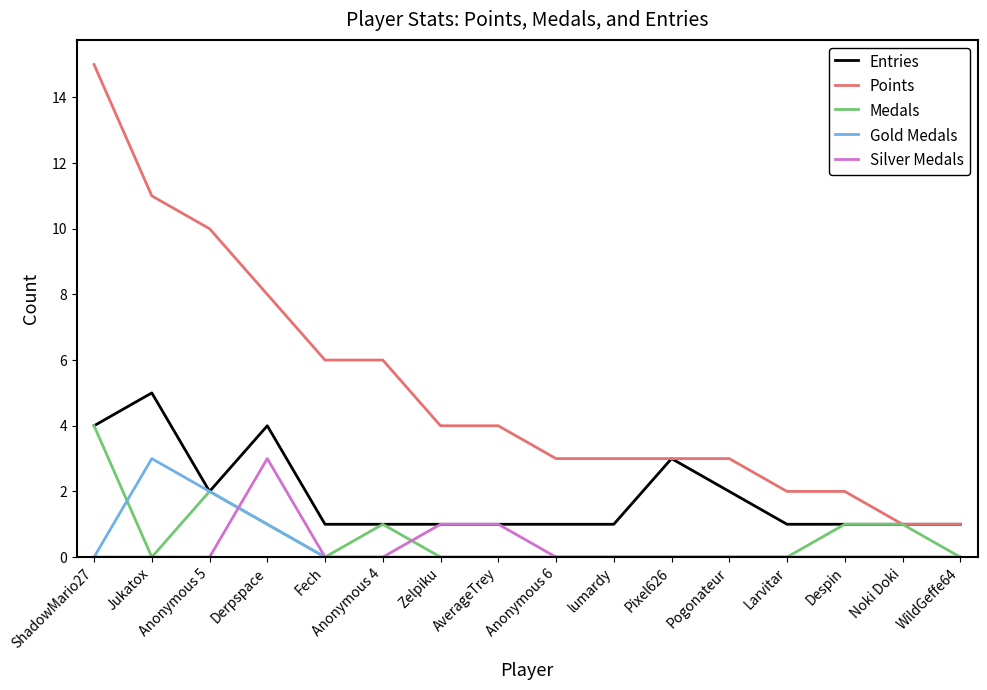

Reading left to right, transcribe all the data shown in this chart.

Entries: ShadowMario27=4	Jukatox=5	Anonymous 5=2	Derpspace=4	Fech=1	Anonymous 4=1	Zelpiku=1	AverageTrey=1	Anonymous 6=1	lumardy=1	Pixel626=3	Pogonateur=2	Larvitar=1	Despin=1	Noki Doki=1	WildGeffe64=1
Points: ShadowMario27=15	Jukatox=11	Anonymous 5=10	Derpspace=8	Fech=6	Anonymous 4=6	Zelpiku=4	AverageTrey=4	Anonymous 6=3	lumardy=3	Pixel626=3	Pogonateur=3	Larvitar=2	Despin=2	Noki Doki=1	WildGeffe64=1
Medals: ShadowMario27=4	Jukatox=0	Anonymous 5=2	Derpspace=1	Fech=0	Anonymous 4=1	Zelpiku=0	AverageTrey=0	Anonymous 6=0	lumardy=0	Pixel626=0	Pogonateur=0	Larvitar=0	Despin=1	Noki Doki=1	WildGeffe64=0
Gold Medals: ShadowMario27=0	Jukatox=3	Anonymous 5=2	Derpspace=1	Fech=0	Anonymous 4=0	Zelpiku=0	AverageTrey=0	Anonymous 6=0	lumardy=0	Pixel626=0	Pogonateur=0	Larvitar=0	Despin=0	Noki Doki=0	WildGeffe64=0
Silver Medals: ShadowMario27=0	Jukatox=0	Anonymous 5=0	Derpspace=3	Fech=0	Anonymous 4=0	Zelpiku=1	AverageTrey=1	Anonymous 6=0	lumardy=0	Pixel626=0	Pogonateur=0	Larvitar=0	Despin=0	Noki Doki=0	WildGeffe64=0